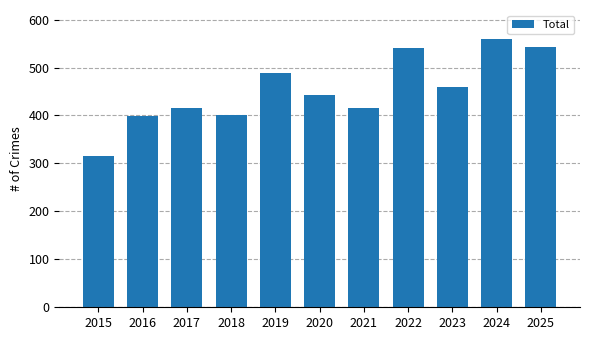

Reading left to right, extract all data points from this chart.

315	398	416	401	489	443	416	540	460	559	543